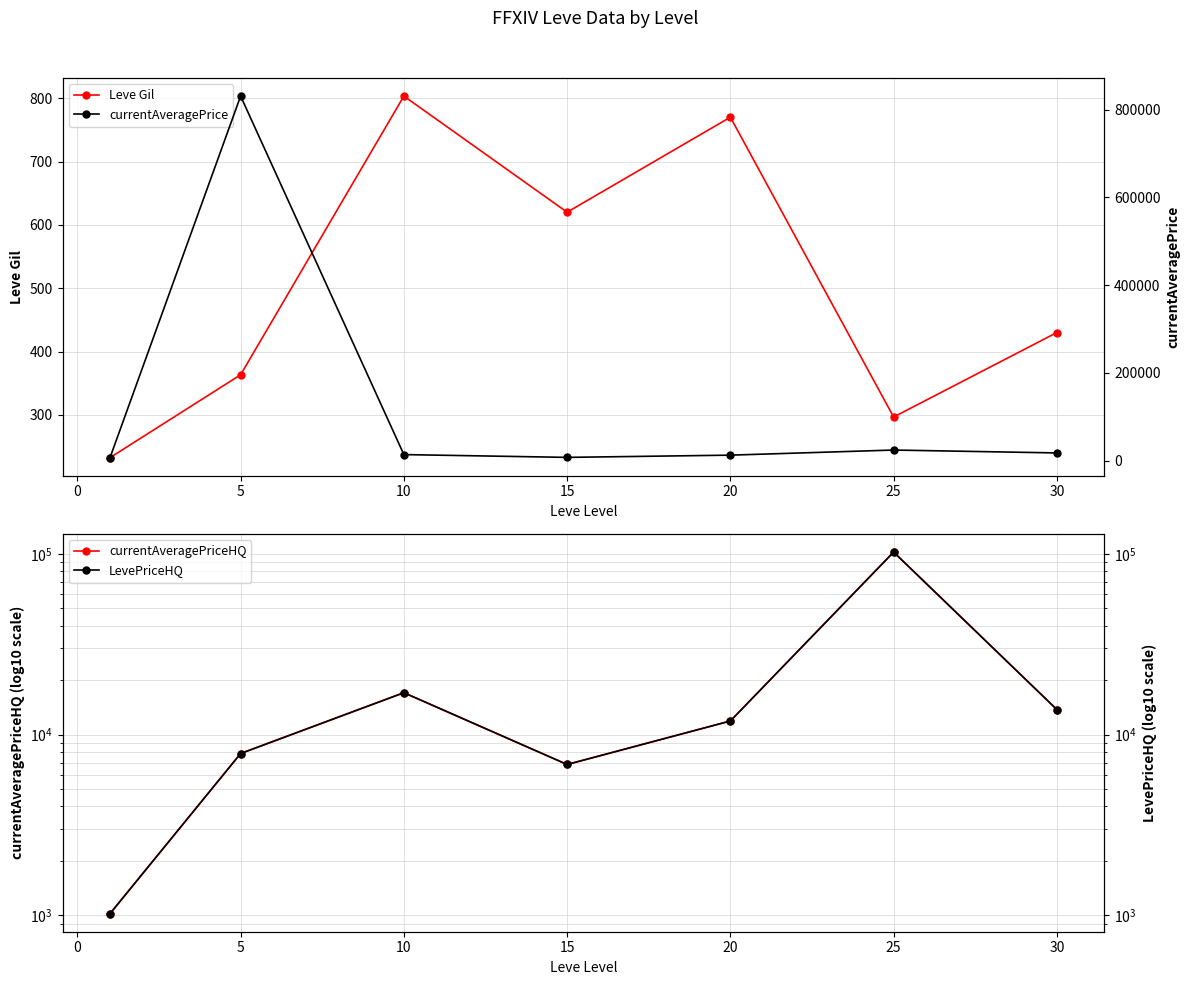

What is the difference between the highest and lowest values at 0?

830326.3